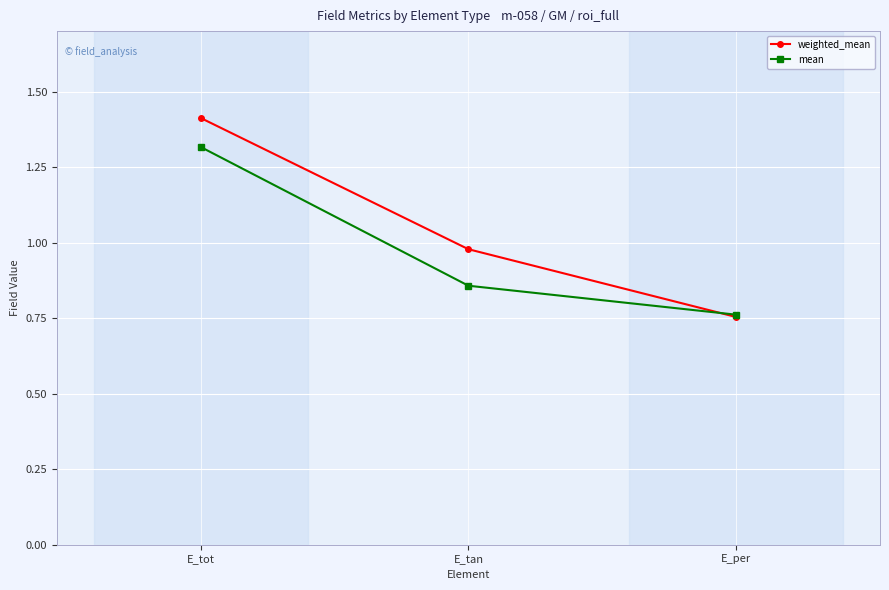

Where is weighted_mean nearest to the value 1?

E_tan